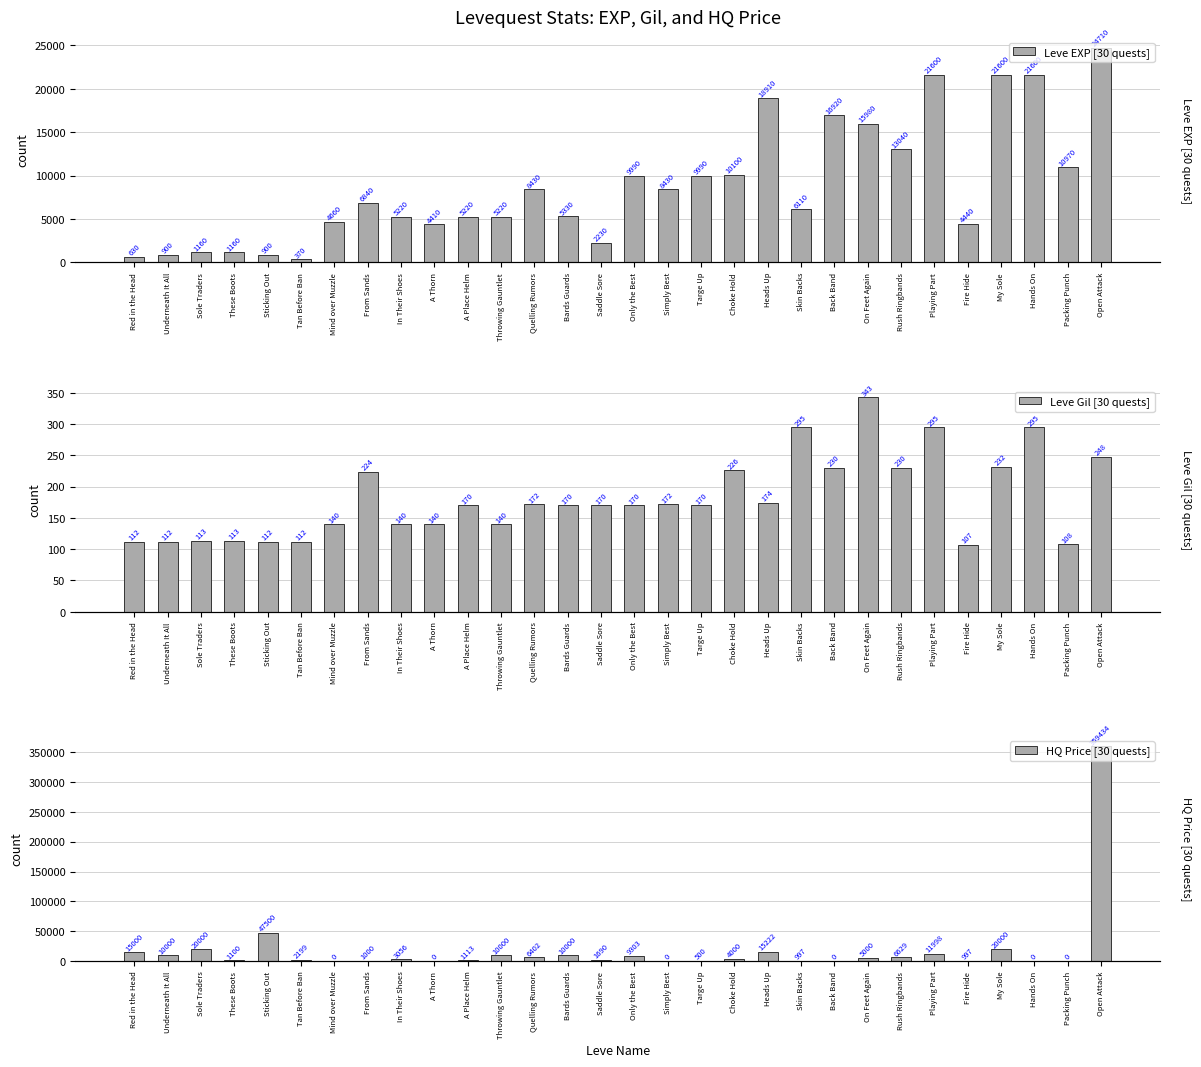

What are all the series names shown in the legend?

Leve EXP [30 quests], Leve Gil [30 quests], HQ Price [30 quests]